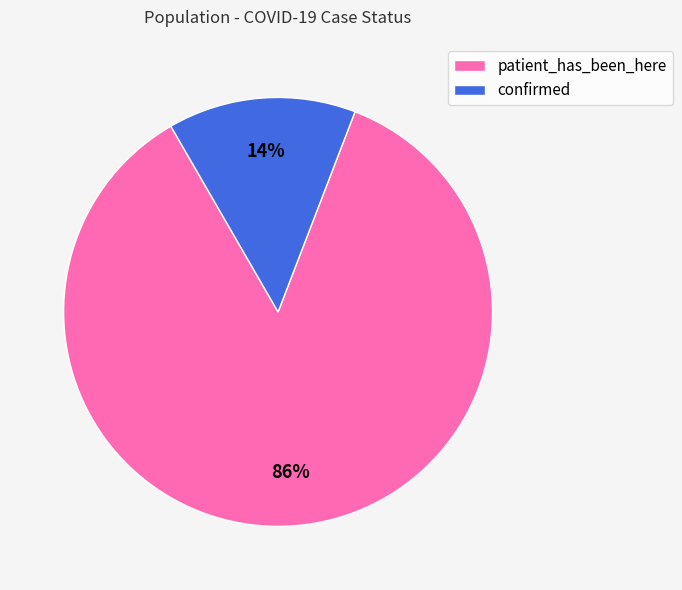

To the nearest percent, what is the difference between the largest and smallest slice percentages?

72%